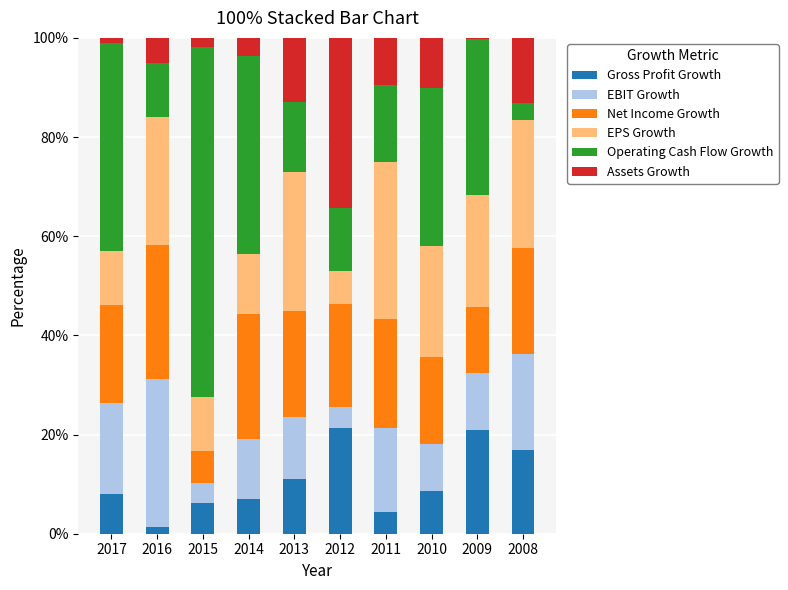

What is the maximum value for Gross Profit Growth?

21.3